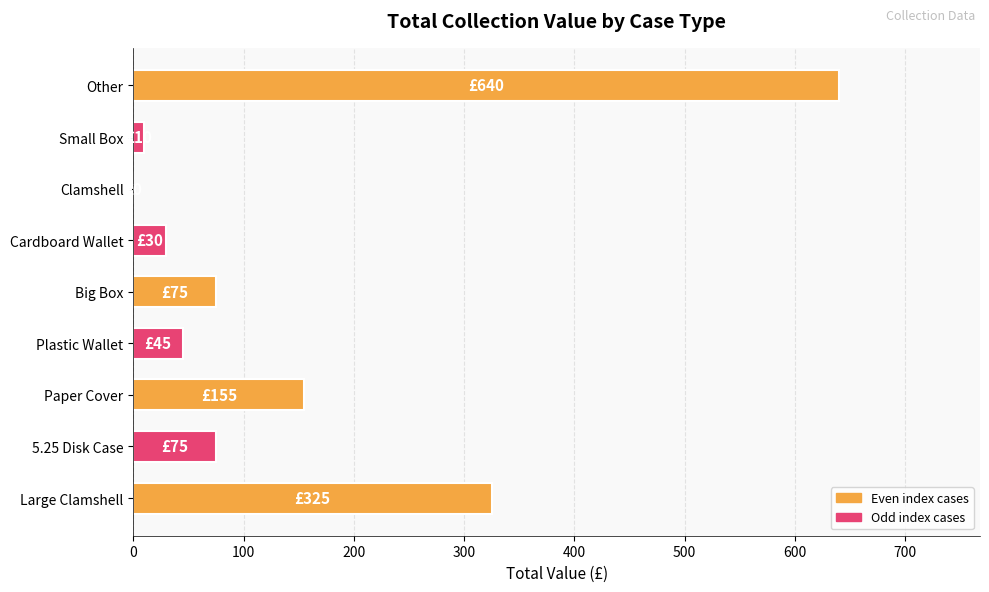

How many series are shown in this chart?

1